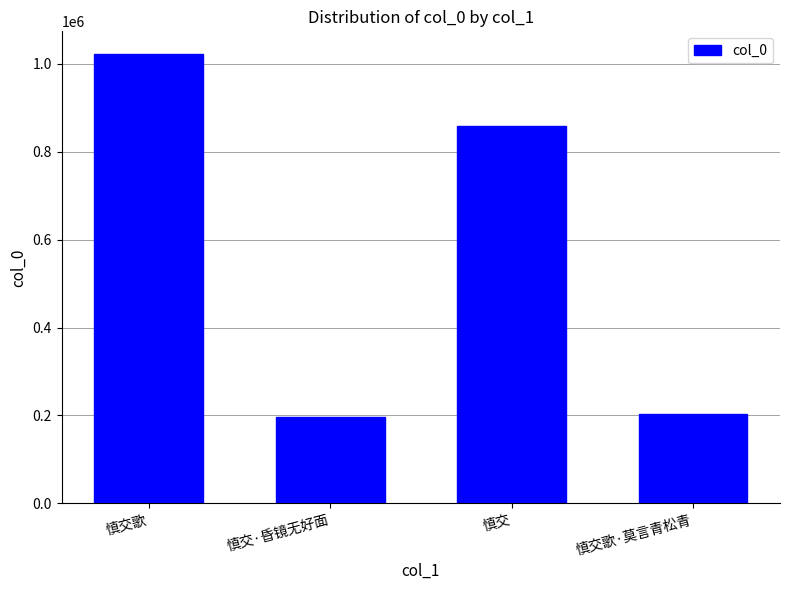

What is the label of the 2nd bar from the right?

慎交